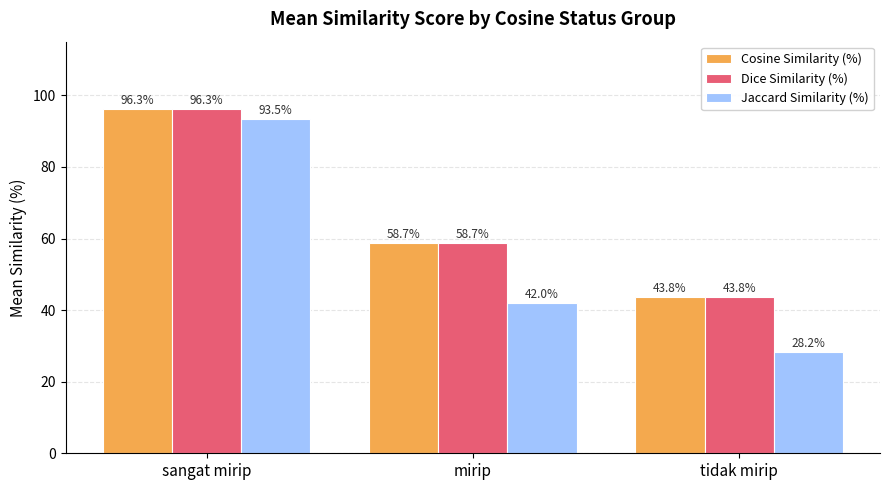

Between sangat mirip and tidak mirip, which series saw the biggest shift?

Jaccard Similarity (%)